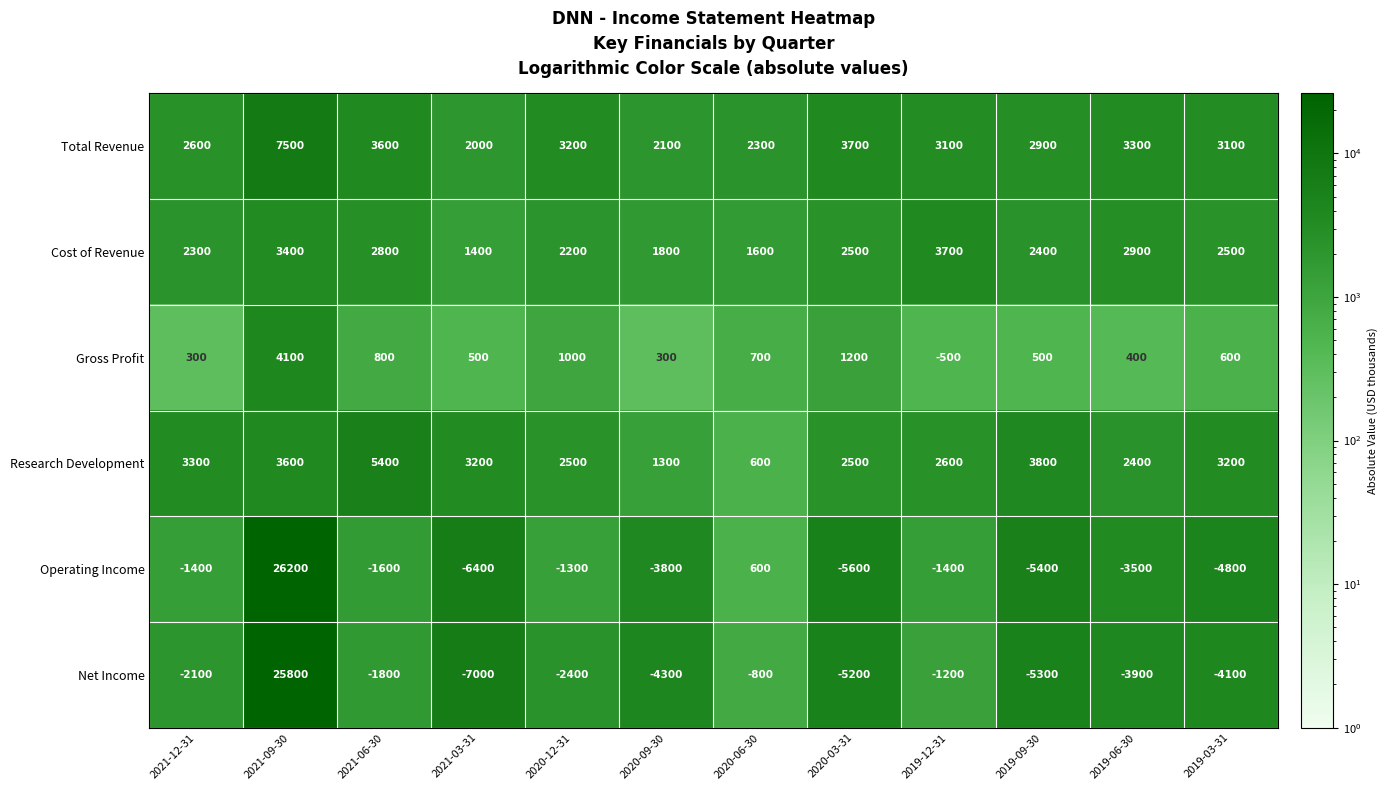

Is it true that Gross Profit equals 1436 at 2020-12-31?

False